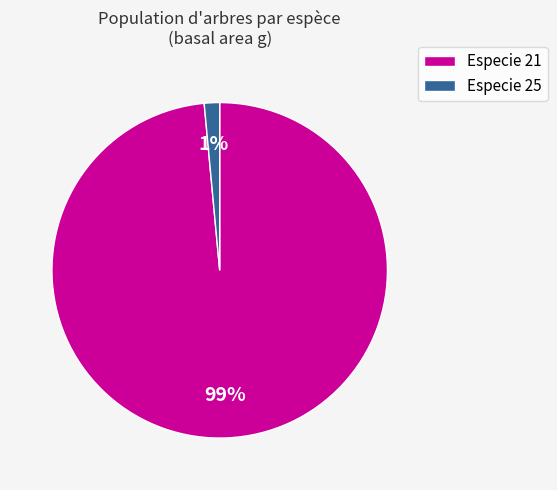

How many segments does this pie chart have?

2